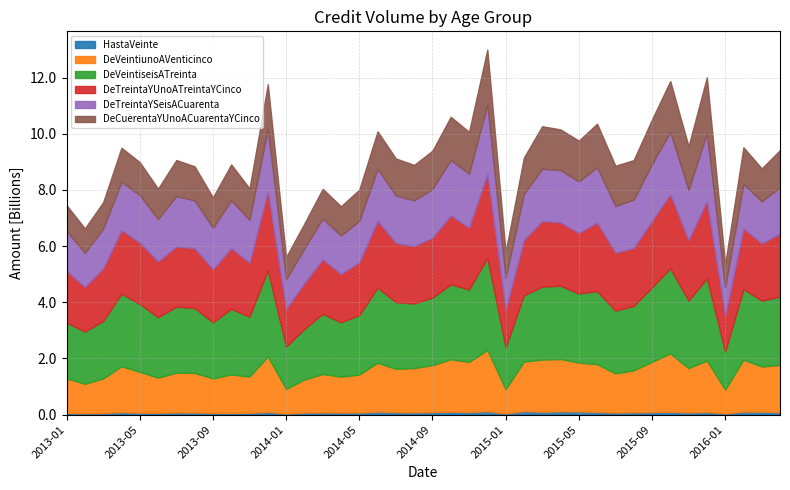

Is it true that DeVeintiseisATreinta equals 2151501922.4 at 2013-06?

True